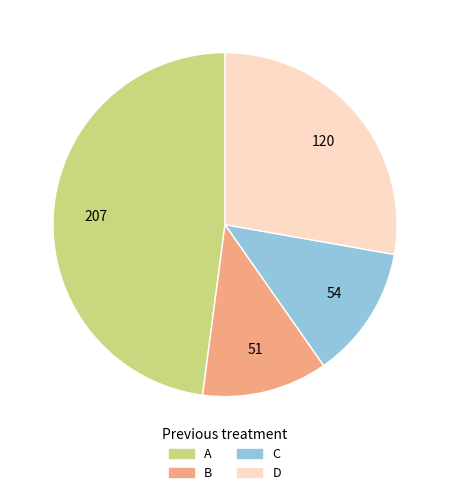

Is there any slice that represents more than half of the pie?

No